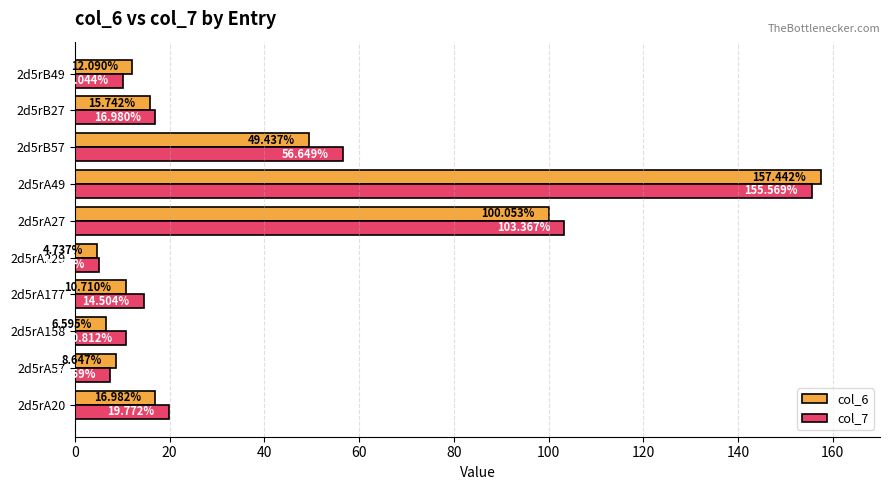

Between 2d5rA229 and 2d5rA49, which series saw the biggest shift?

col_6